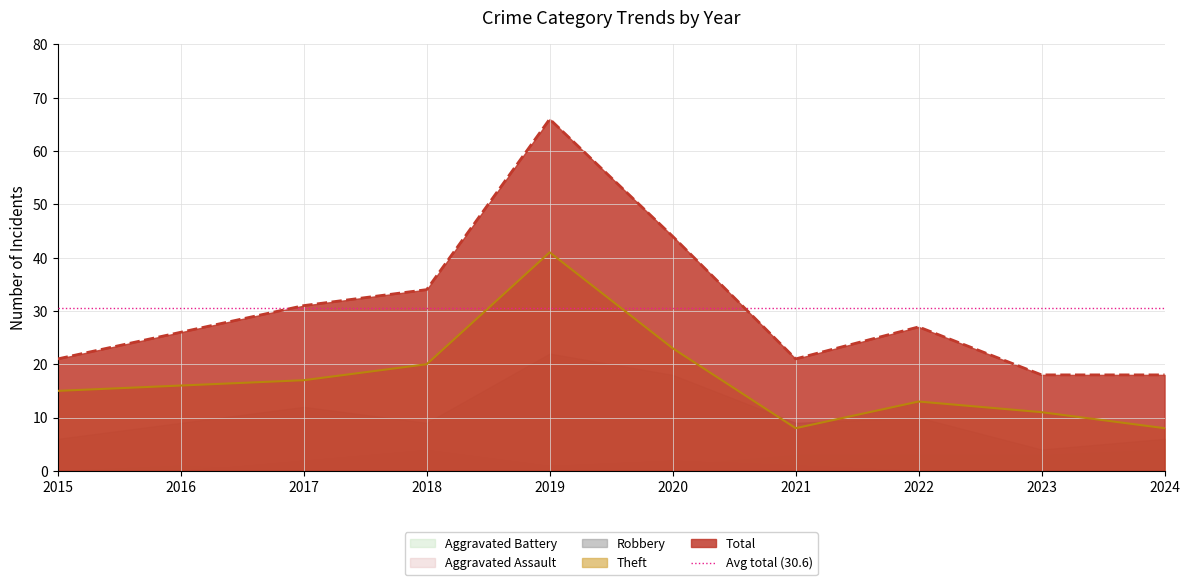

What is the greatest value displayed?

66